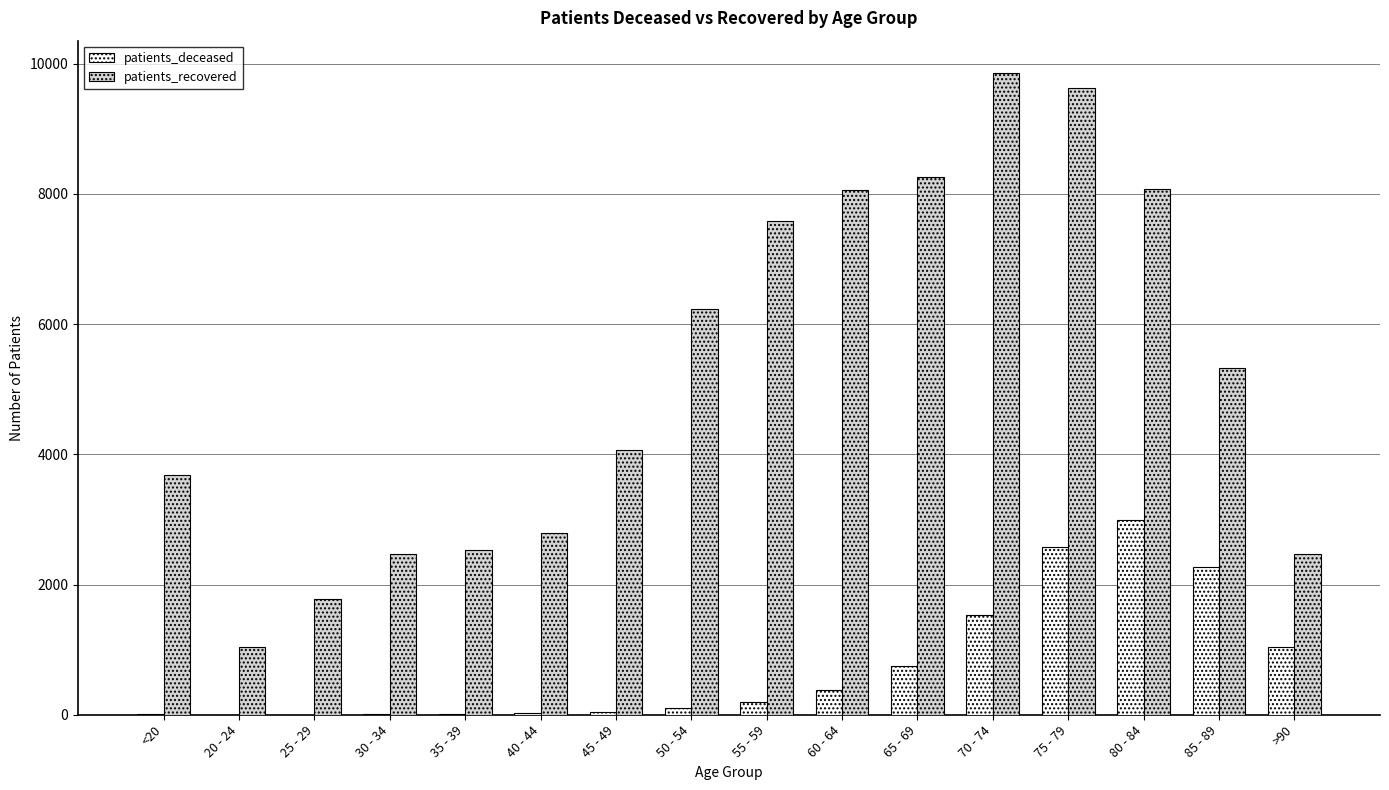

What is the average value of the patients_recovered series?

5241